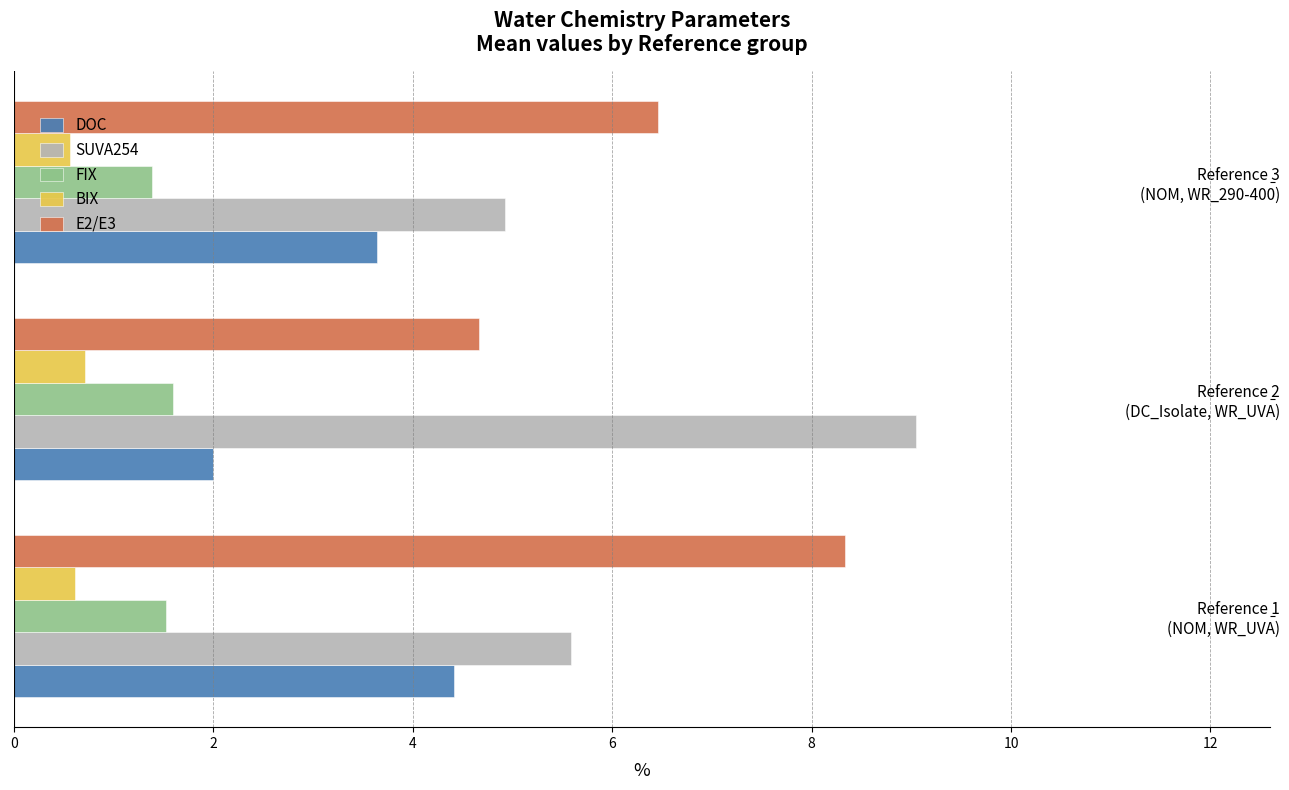

Rank the series by their maximum value, from highest to lowest.

SUVA254, E2/E3, DOC, FIX, BIX